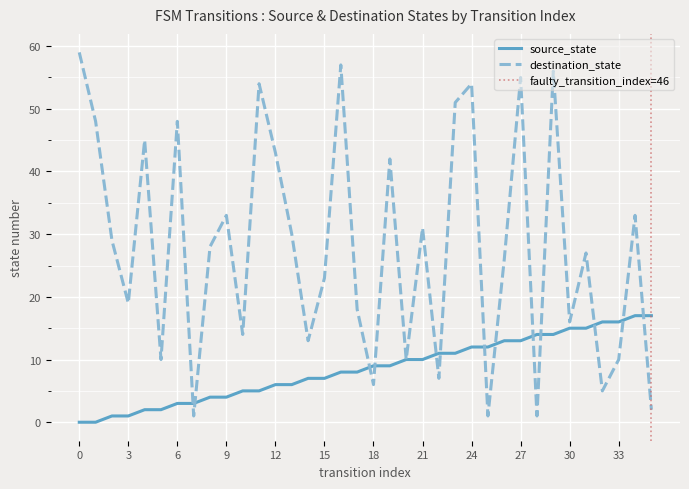

True or false: source_state has a value of 25 at 31.

False